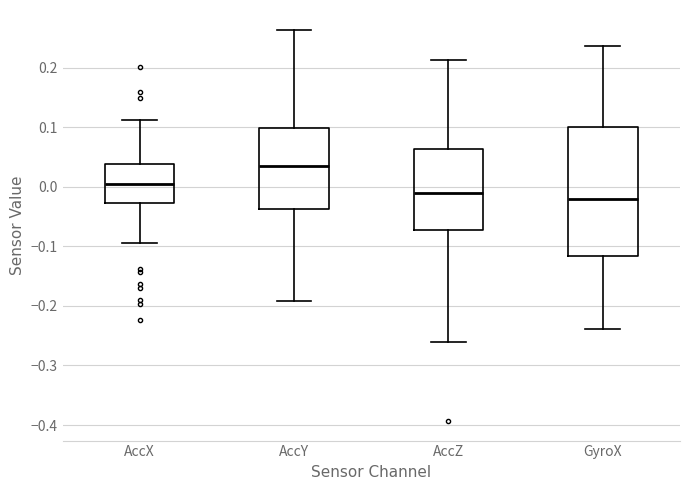

Where is the upper edge of the box for AccZ on the y-axis? The values are not printed on the chart, so give them approximately, as read against the axis.

0.06